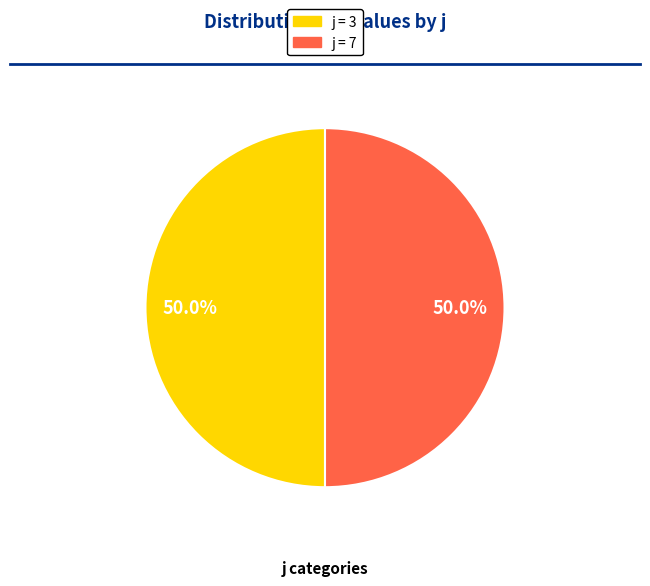

Approximately how many times larger is the value at j = 7 compared to j = 3?

1.0